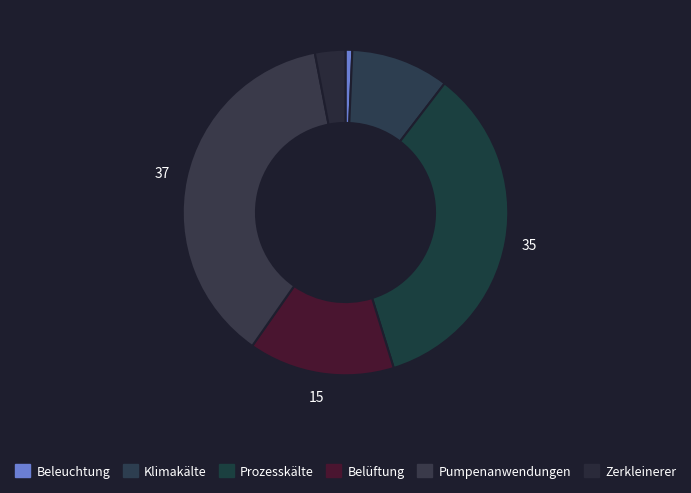

What is the smallest slice in the pie chart?

Beleuchtung